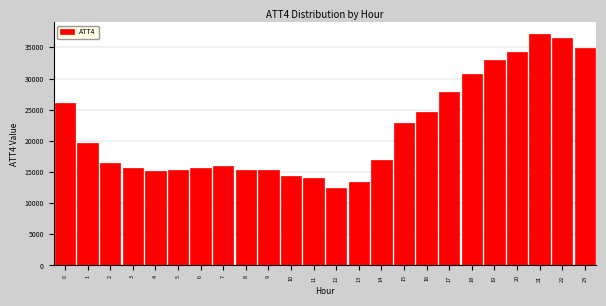

Read the value at 18, to the nearest 10.

30700